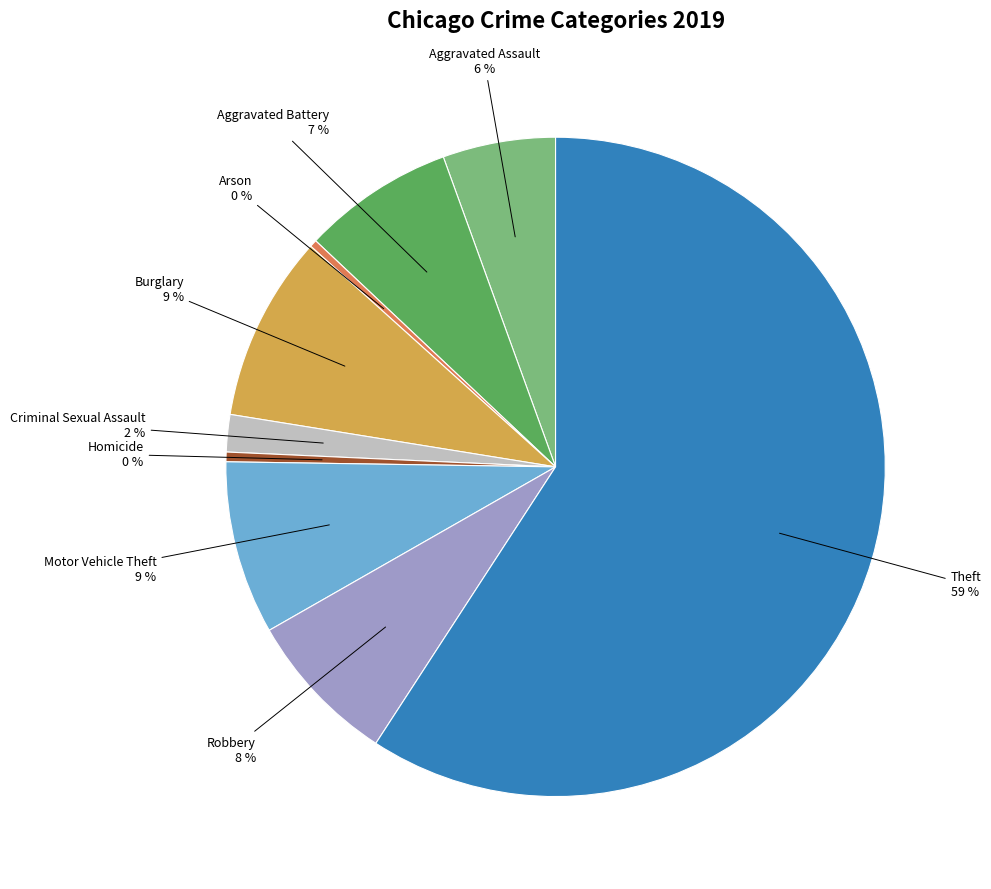

Is the sum of Burglary and Arson greater than half?

No